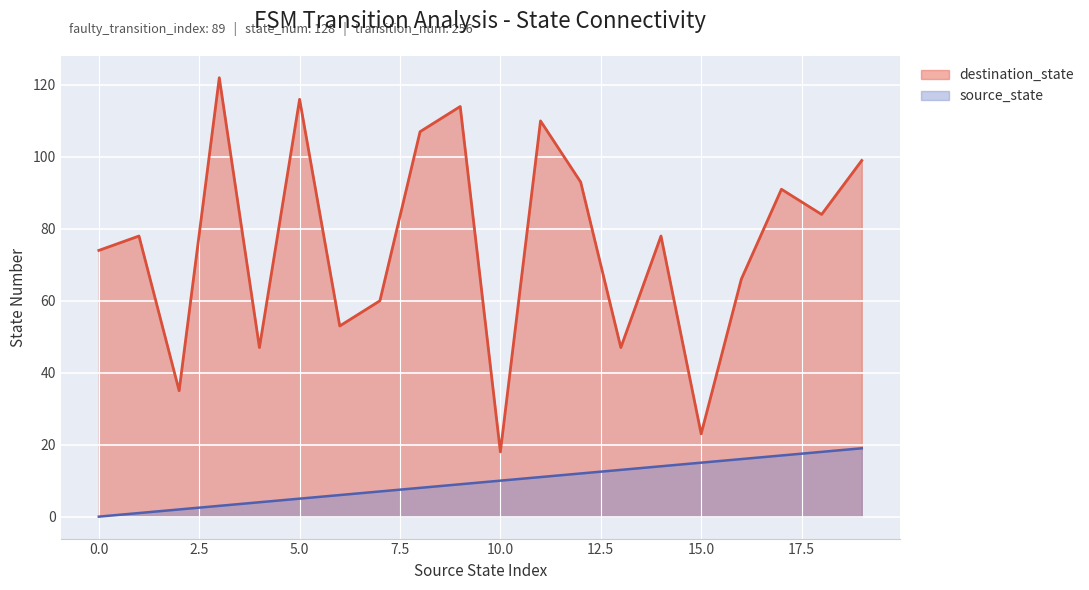

Is the value of source_state at 19 greater than the value of destination_state at 3?

No